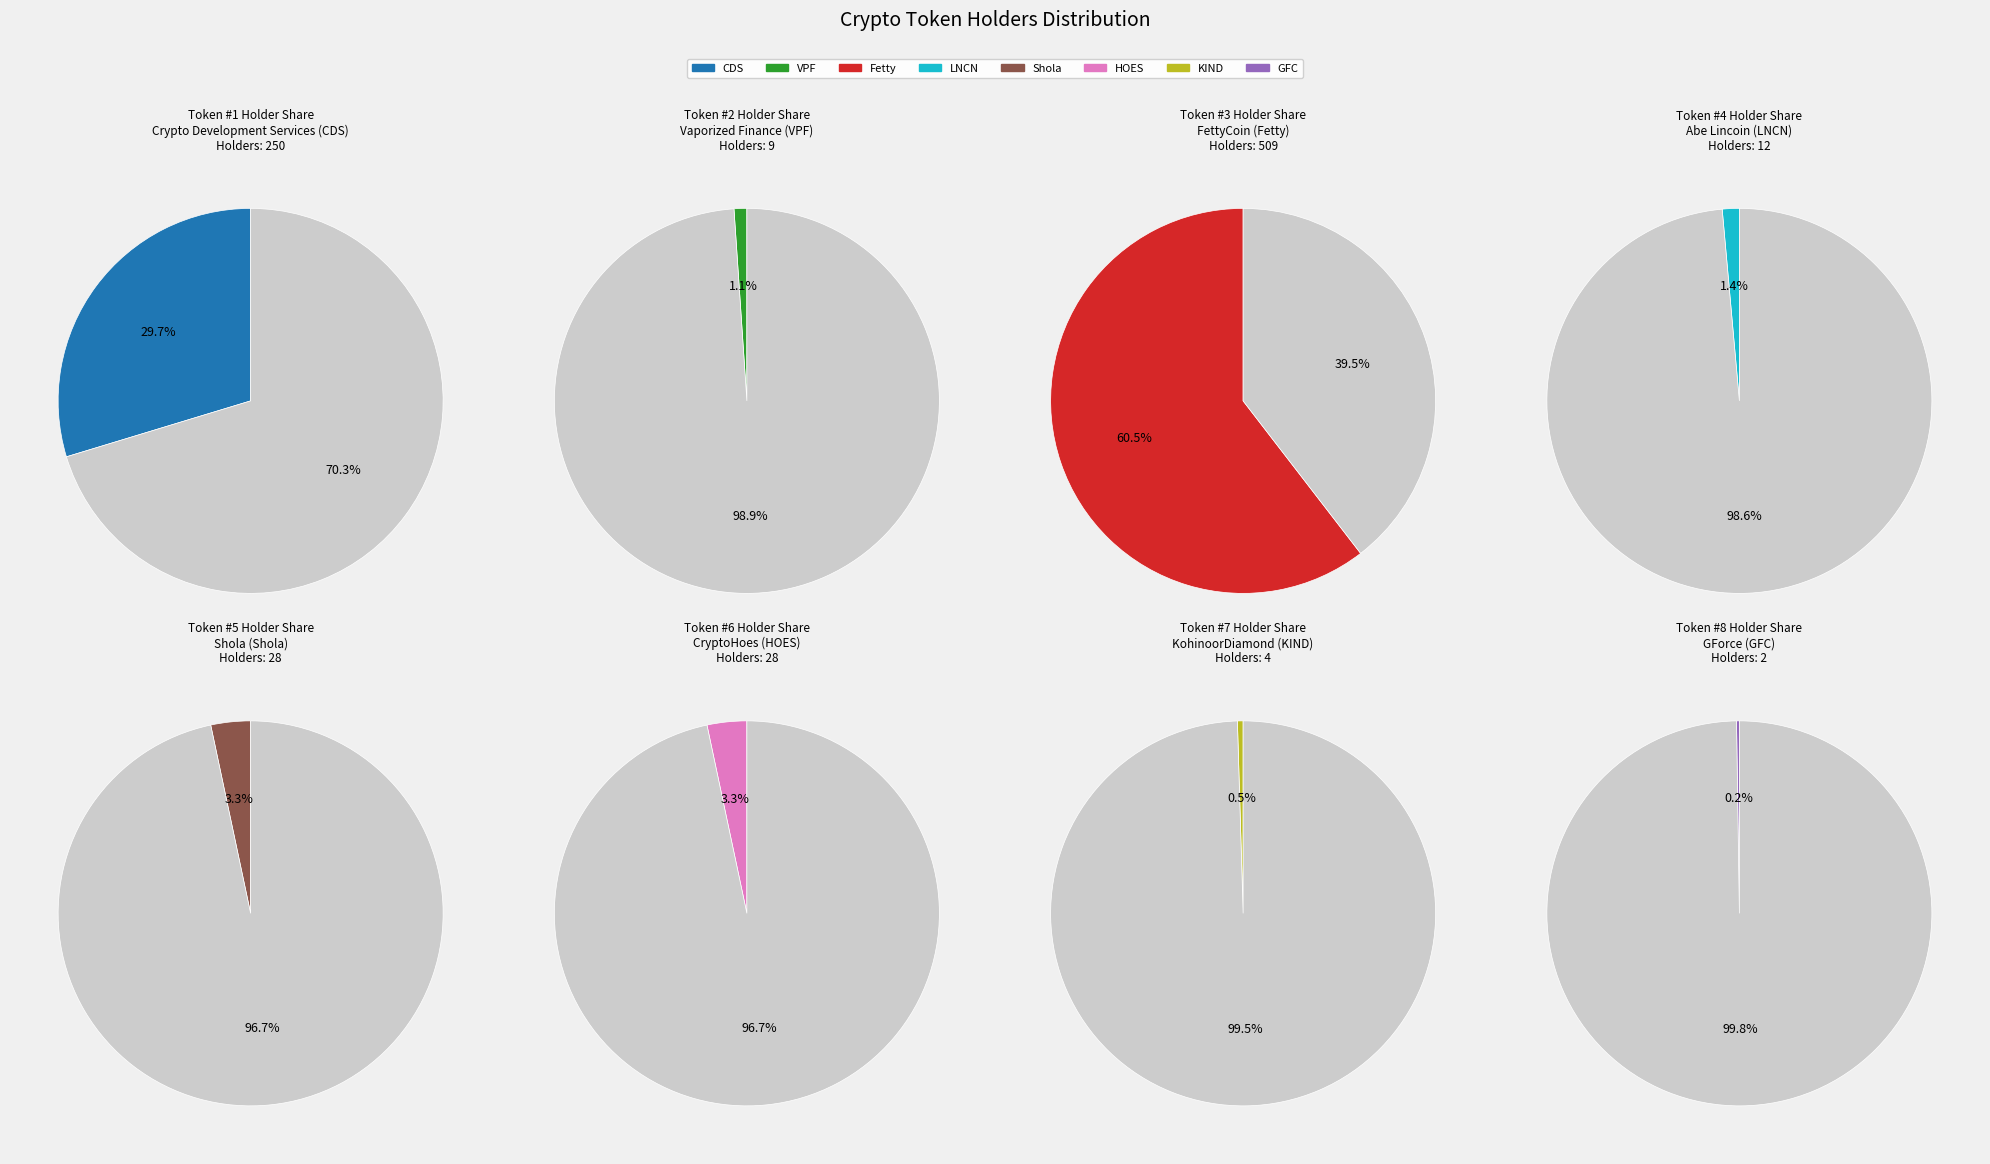

Is the sum of Crypto Development Services (CDS) and Shola (Shola) greater than half?

No